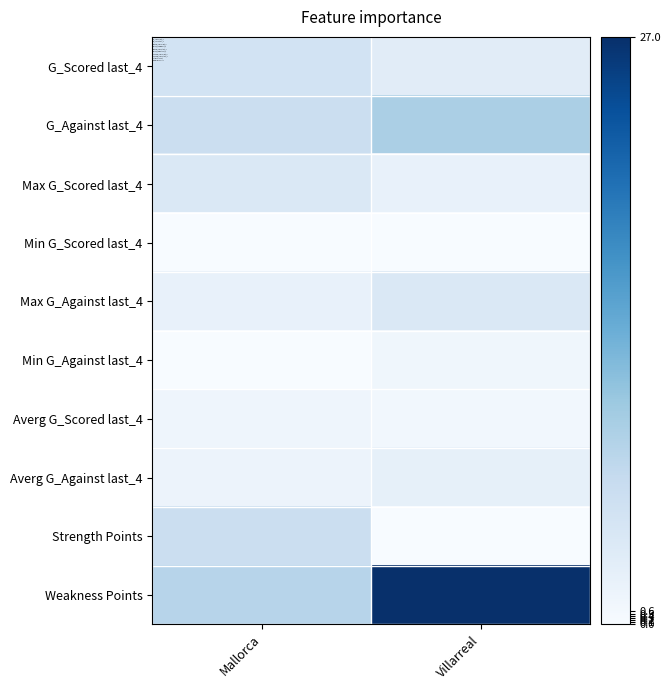

Rank the series at Villarreal from lowest to highest value.

Min G_Scored last_4, Strength Points, Averg G_Scored last_4, Min G_Against last_4, Max G_Scored last_4, Averg G_Against last_4, G_Scored last_4, Max G_Against last_4, G_Against last_4, Weakness Points